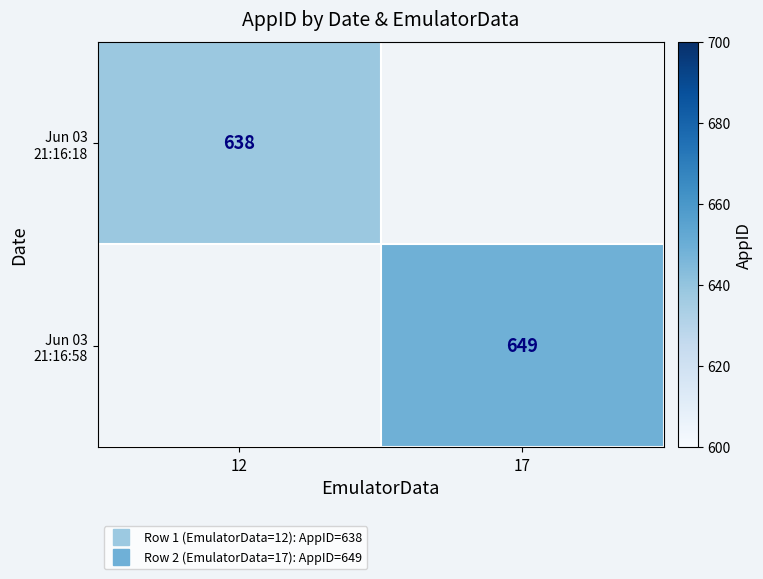

What is the minimum value shown in the chart?

638.0